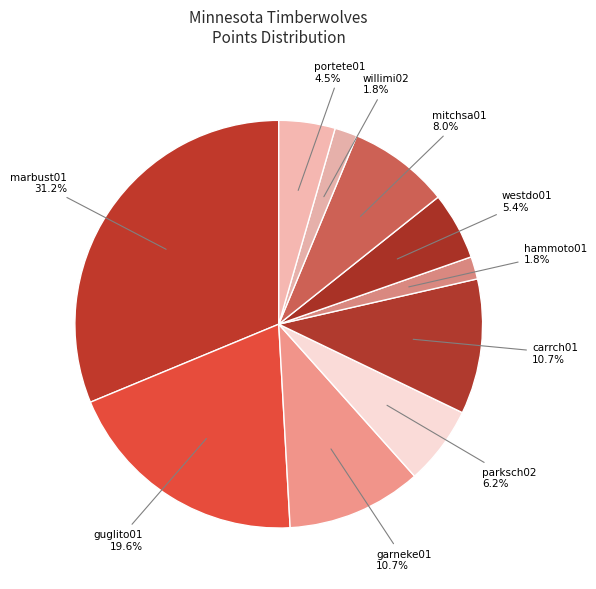

What percentage is NOT represented by carrch01?

89.3%